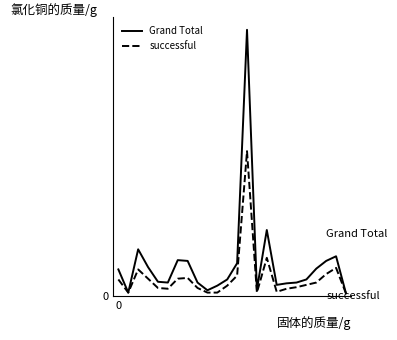

Reading left to right, transcribe all the data shown in this chart.

Grand Total: 0=34	1=4	2=60	3=37	4=18	5=17	6=46	7=45	8=17	9=7	10=13	11=21	12=42	13=344	14=8	15=85	16=14	17=16	18=17	19=21	20=35	21=45	22=51	23=3
successful: 0=21	1=4	2=34	3=22	4=10	5=9	6=22	7=23	8=10	9=4	10=4	11=13	12=26	13=187	14=4	15=49	16=5	17=9	18=11	19=14	20=17	21=28	22=36	23=3